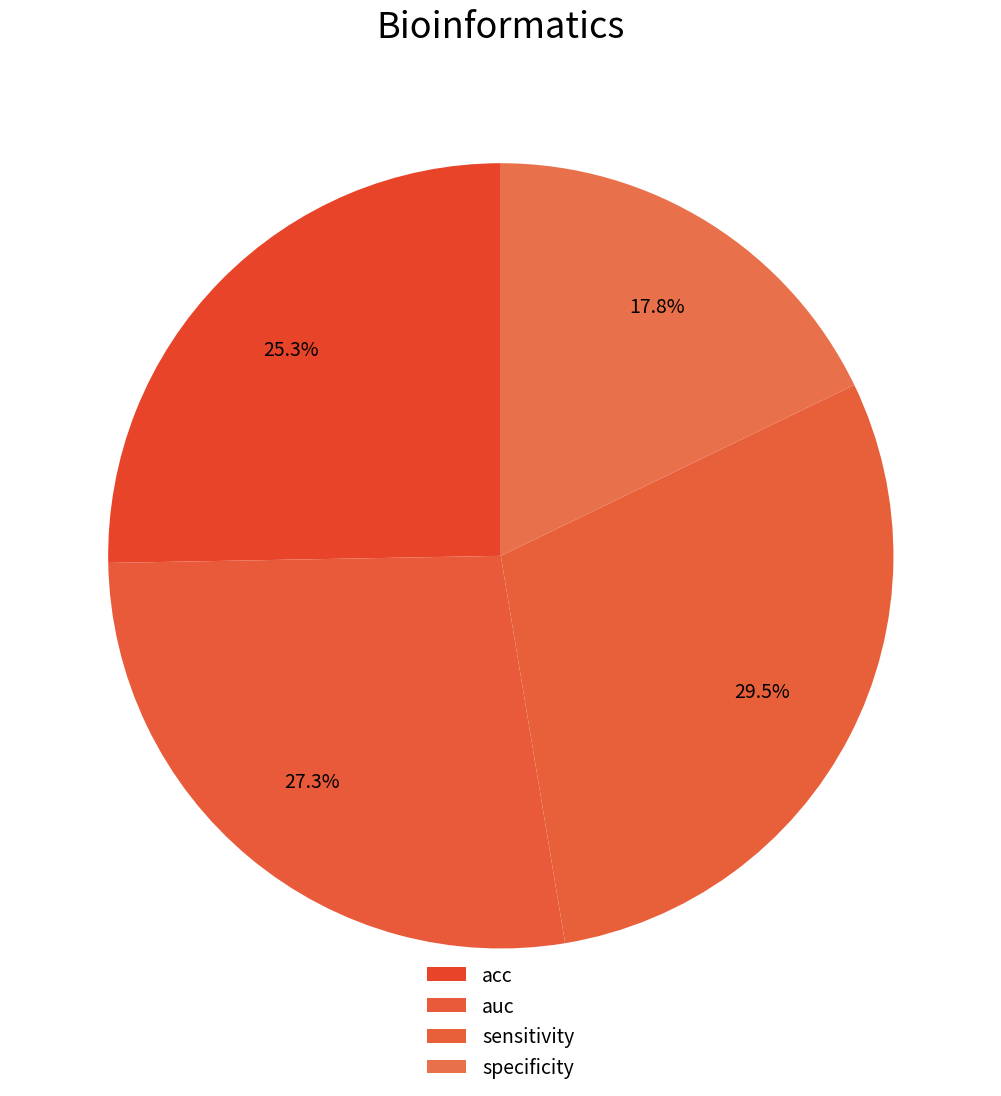

The acc slice represents 25% of the pie. True or false?

True